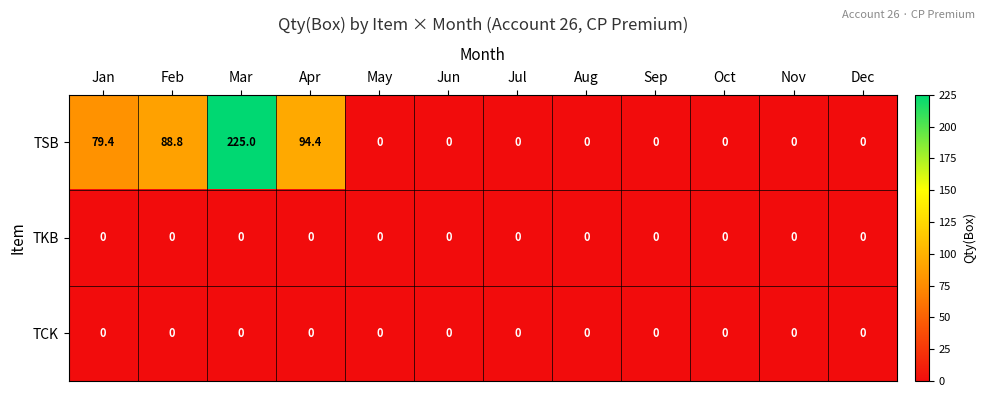

Where is TSB nearest to the value 112?

Apr